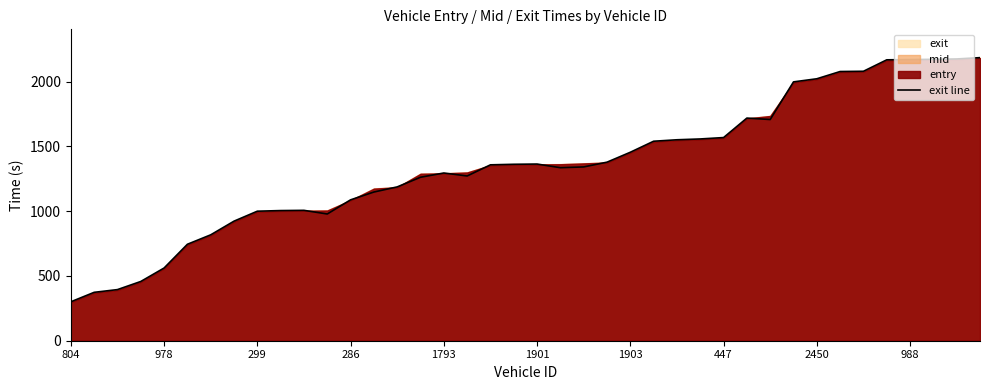

Which category has the lowest value in the exit line series?

804